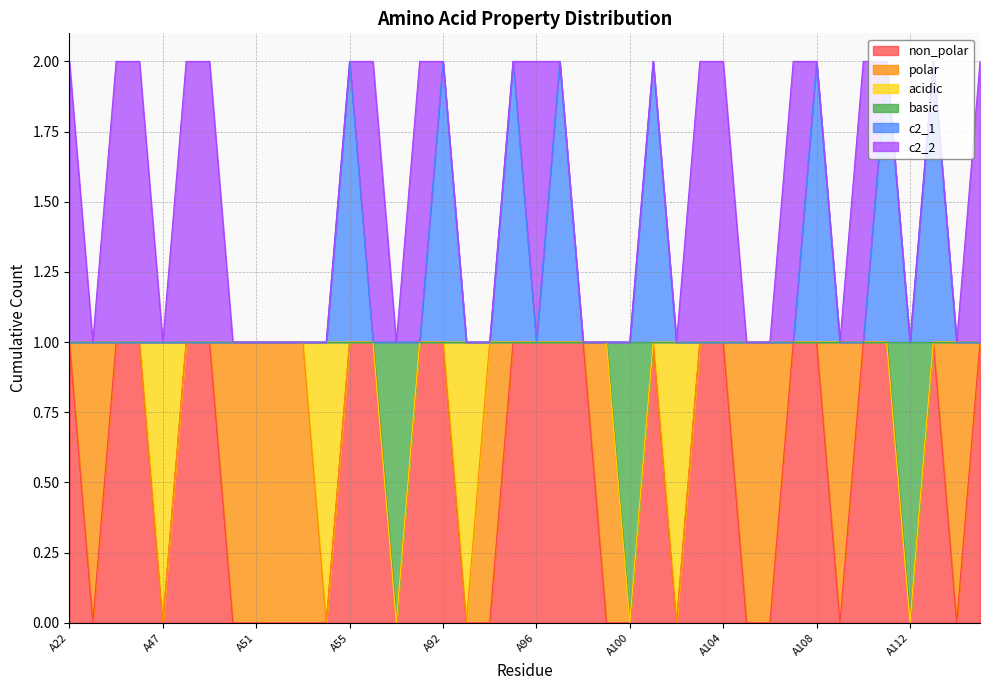

How many lines are shown in the chart?

6